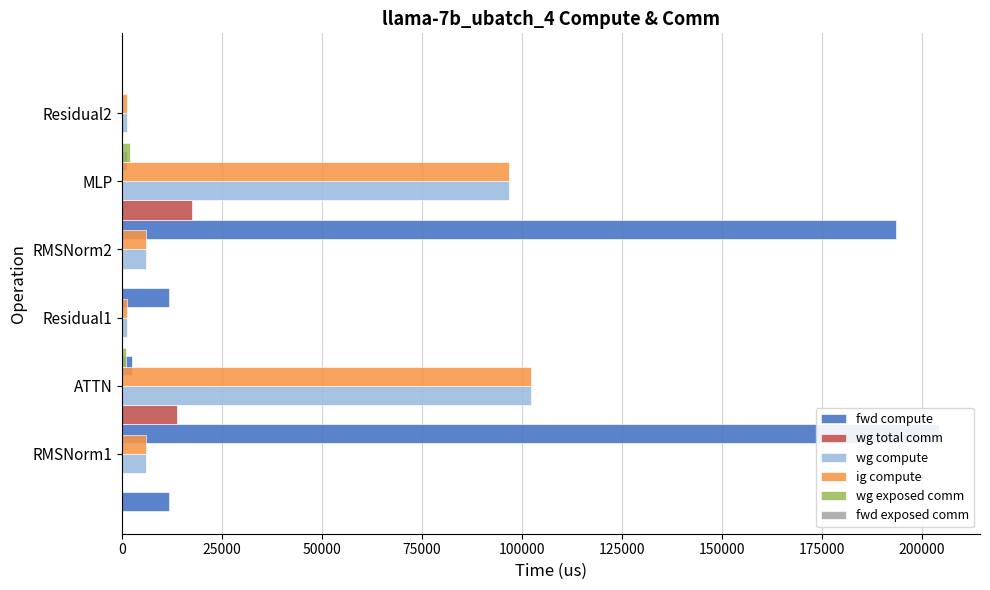

Rank the series by their maximum value, from highest to lowest.

fwd compute, wg compute, ig compute, wg total comm, wg exposed comm, fwd exposed comm